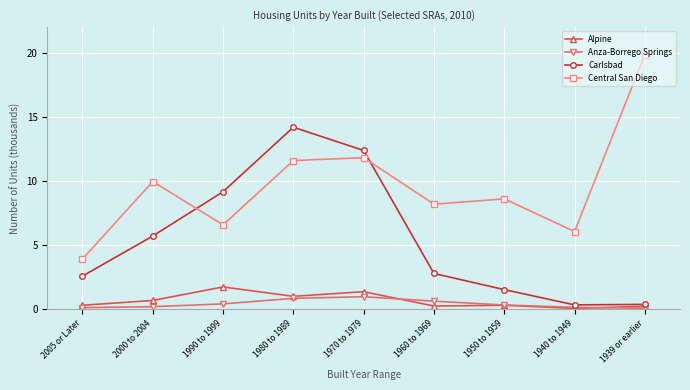

Which series has the largest range (max minus min)?

Central San Diego